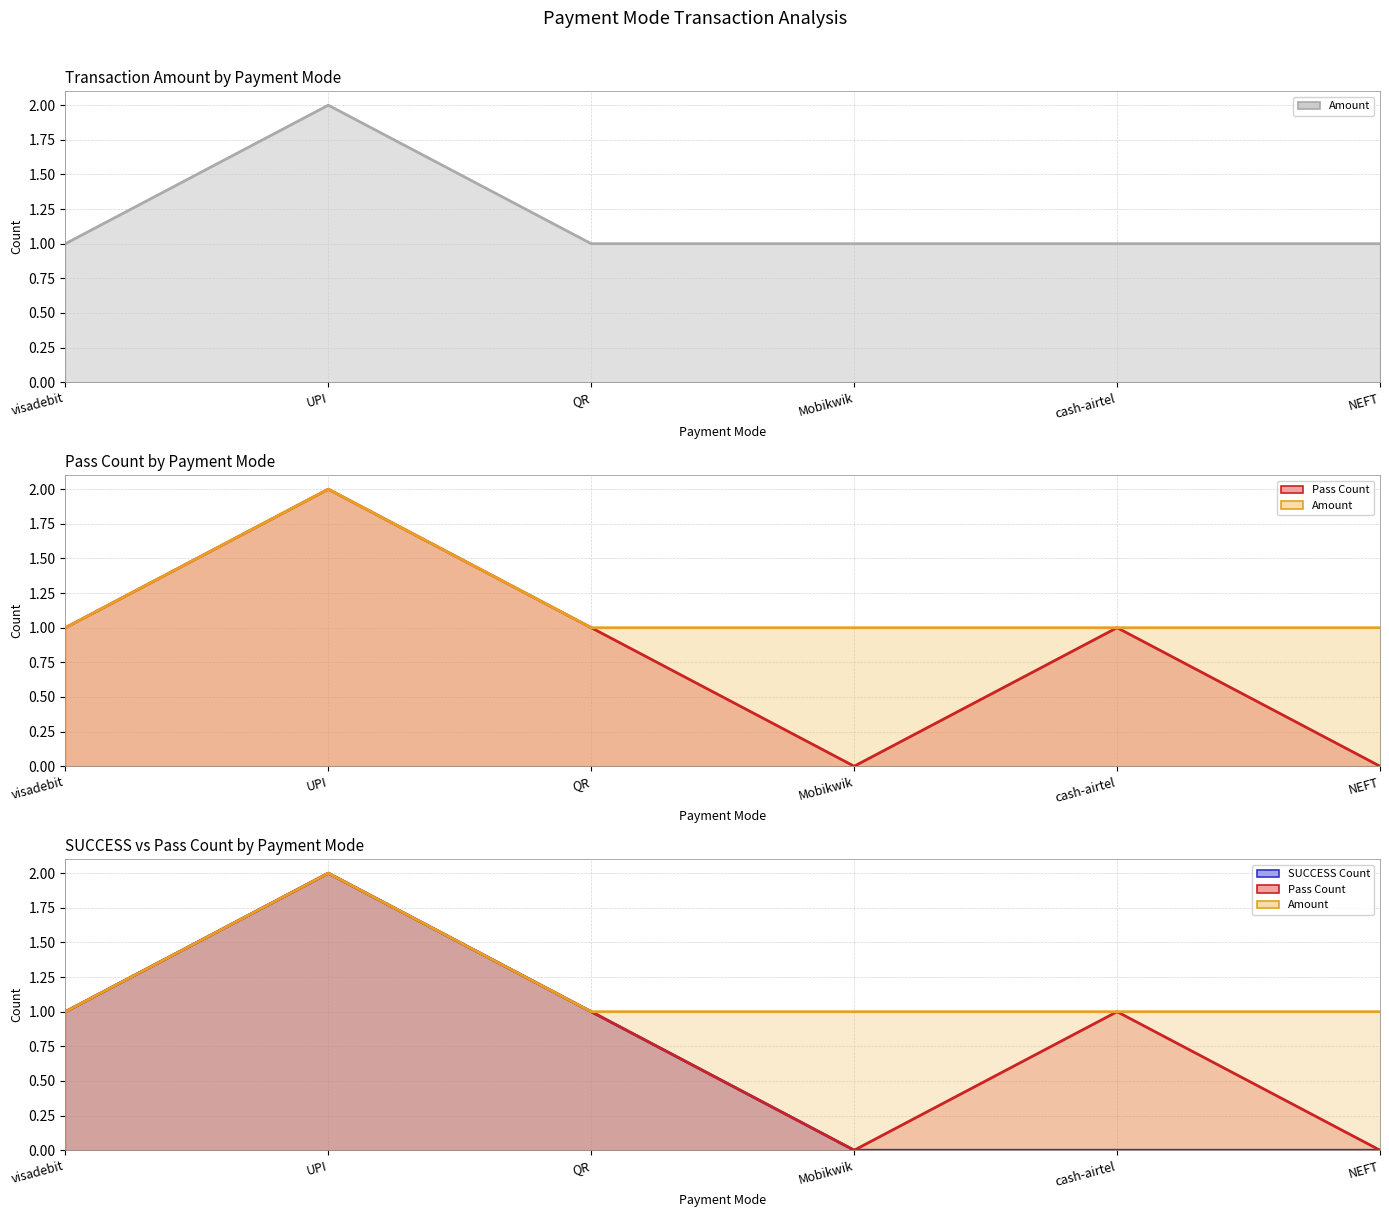

True or false: Amount and Pass Count intersect in this chart.

False